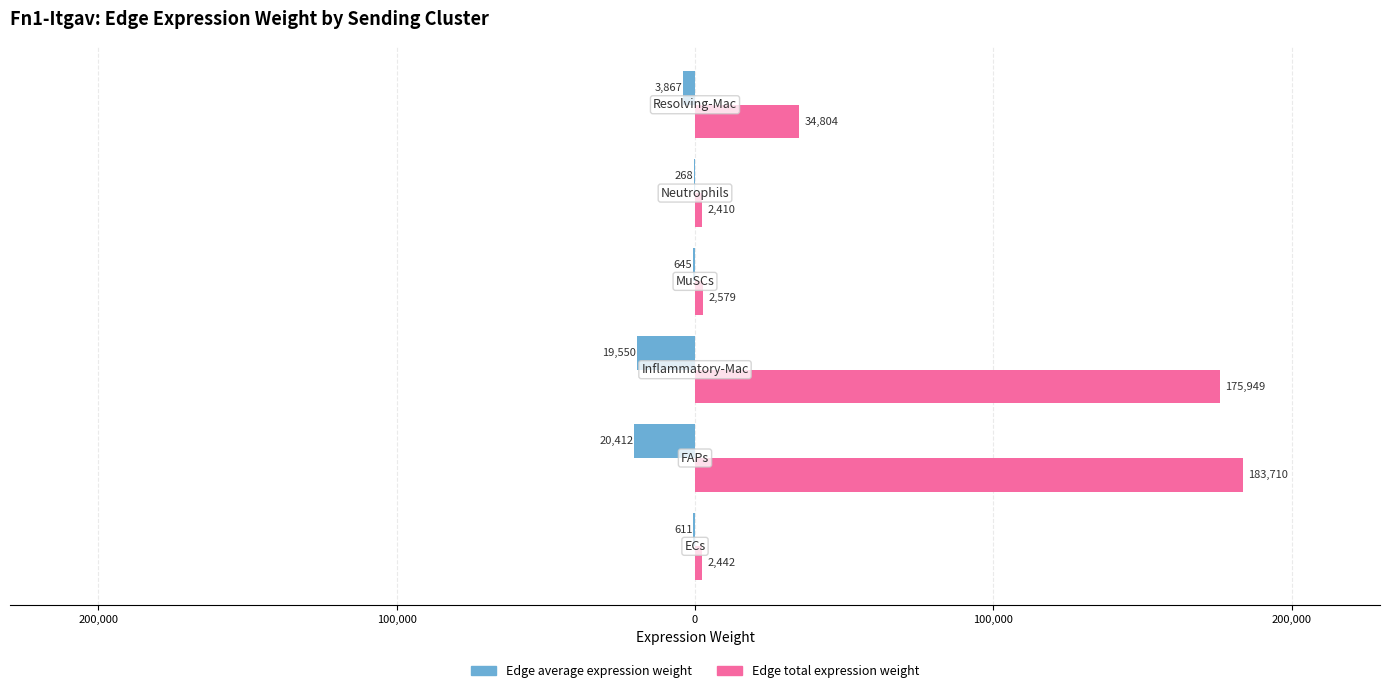

What are all the series names shown in the legend?

Edge average expression weight, Edge total expression weight